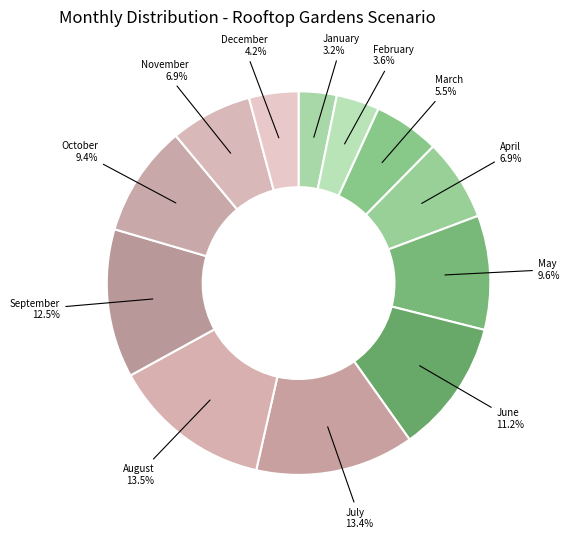

Rank the categories by value from lowest to highest.

January, February, December, March, November, April, October, May, June, September, July, August